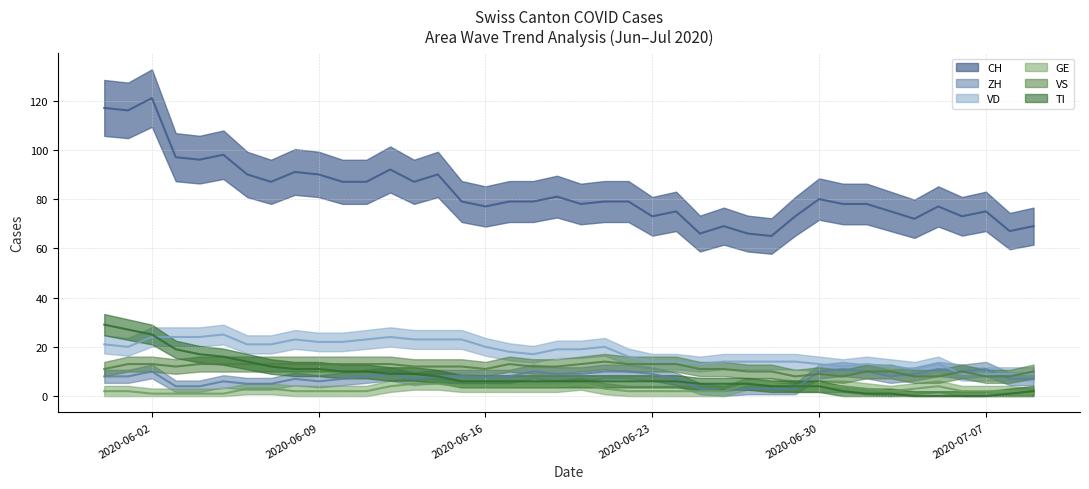

What is the lowest value of the CH series?

65